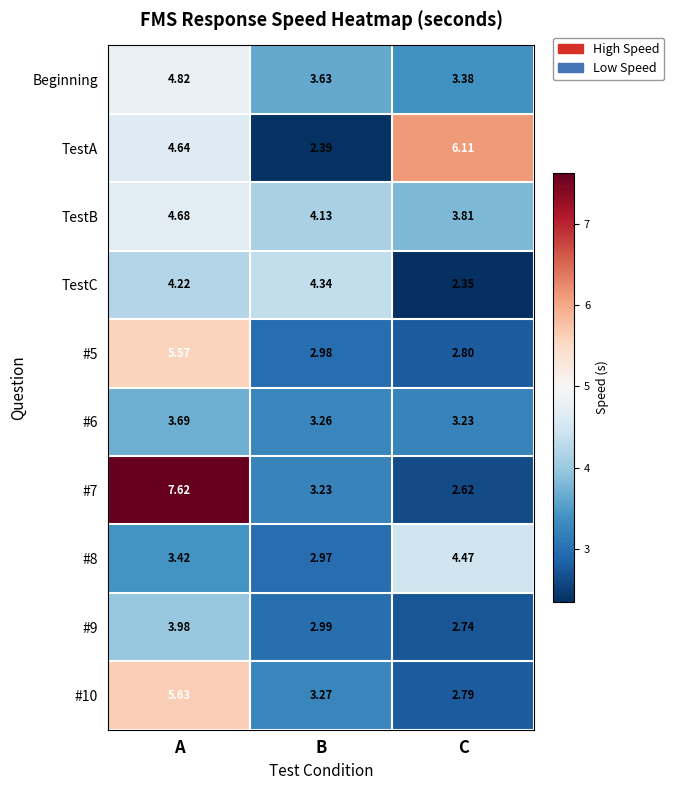

Where is #5 nearest to the value 4?

B